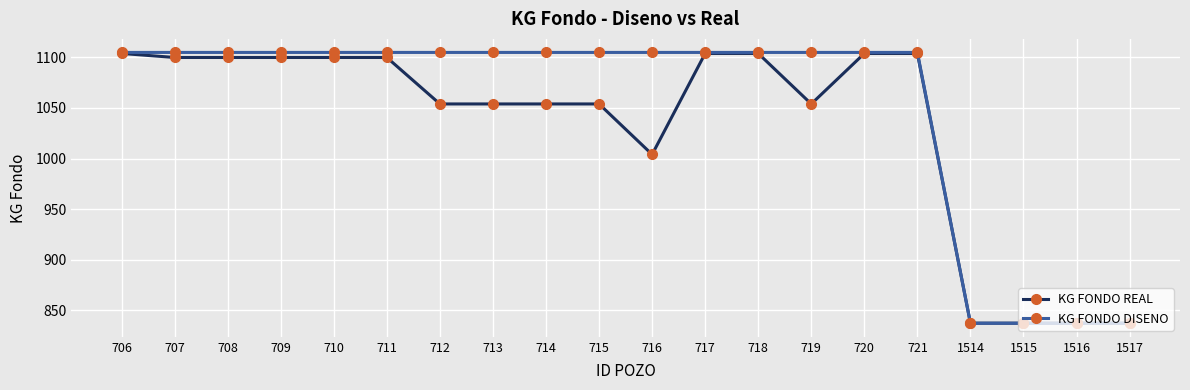

Reading left to right, transcribe all the data shown in this chart.

KG FONDO REAL: 706=1104.0	707=1100.0	708=1100.0	709=1100.0	710=1100.0	711=1100.0	712=1054.0	713=1054.0	714=1054.0	715=1054.0	716=1004.0	717=1104.0	718=1104.0	719=1054.0	720=1104.0	721=1104.0	1514=837.0	1515=837.0	1516=837.0	1517=837.0
KG FONDO DISENO: 706=1105.0	707=1105.0	708=1105.0	709=1105.0	710=1105.0	711=1105.0	712=1105.0	713=1105.0	714=1105.0	715=1105.0	716=1105.0	717=1105.0	718=1105.0	719=1105.0	720=1105.0	721=1105.0	1514=836.9	1515=836.9	1516=836.9	1517=836.9